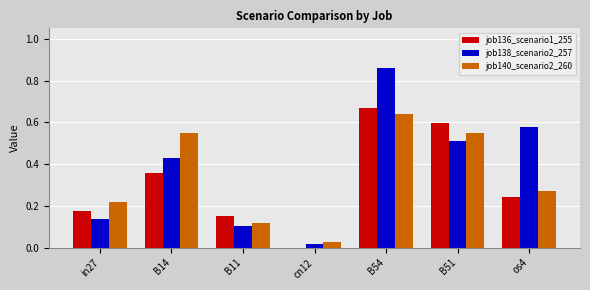

Which series changed the most between B14 and os4?

job140_scenario2_260